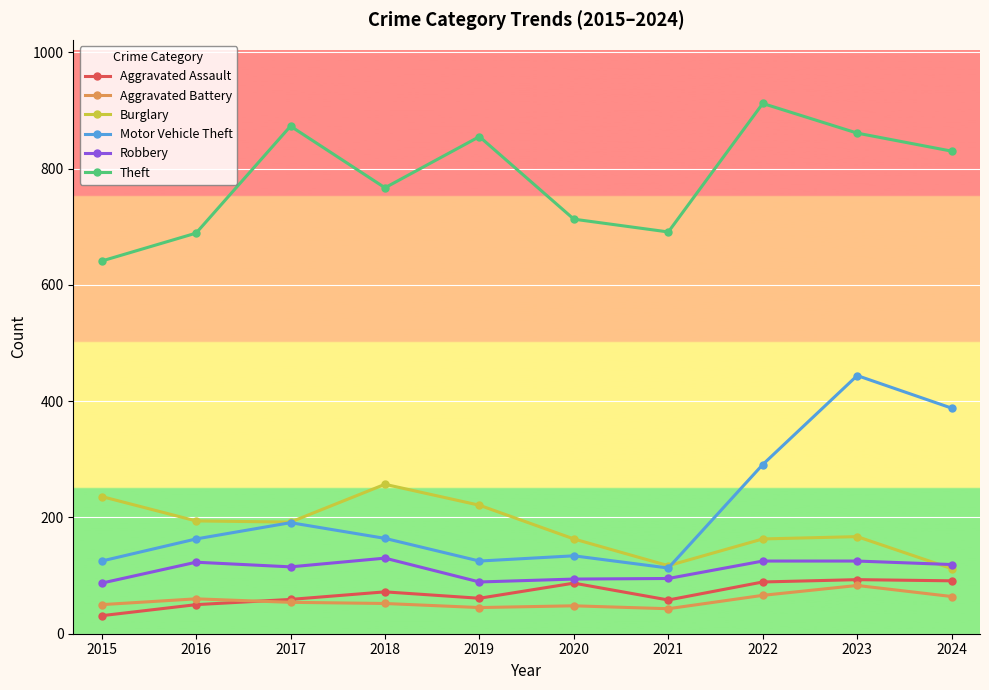

What is the lowest value of the Motor Vehicle Theft series?

113